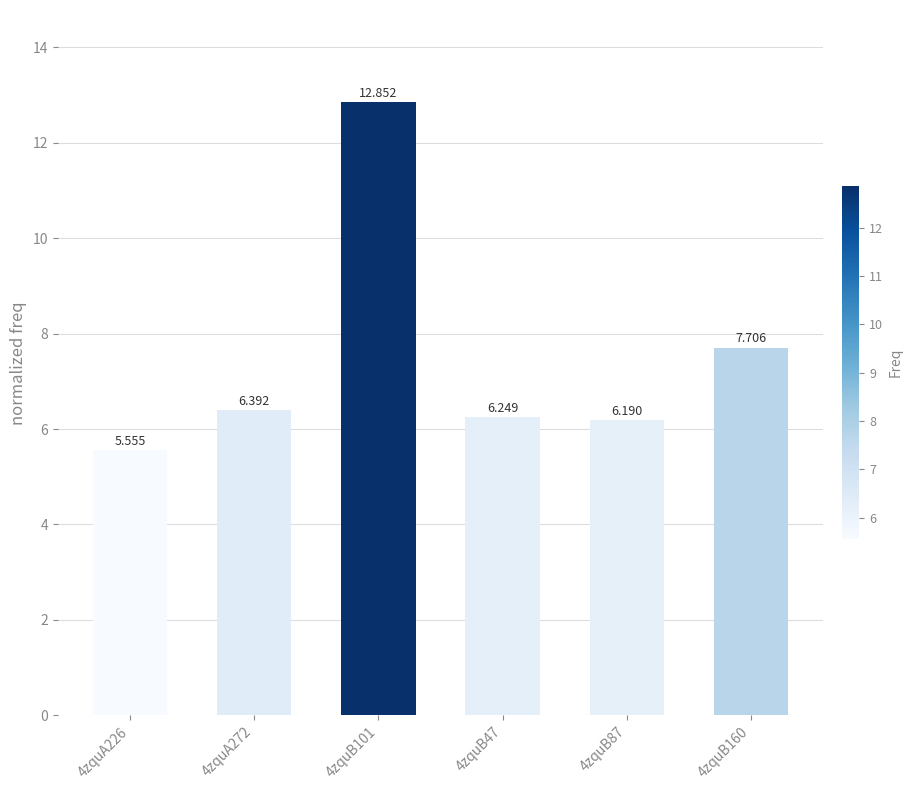

Rank the categories by value from lowest to highest.

4zquA226, 4zquB87, 4zquB47, 4zquA272, 4zquB160, 4zquB101